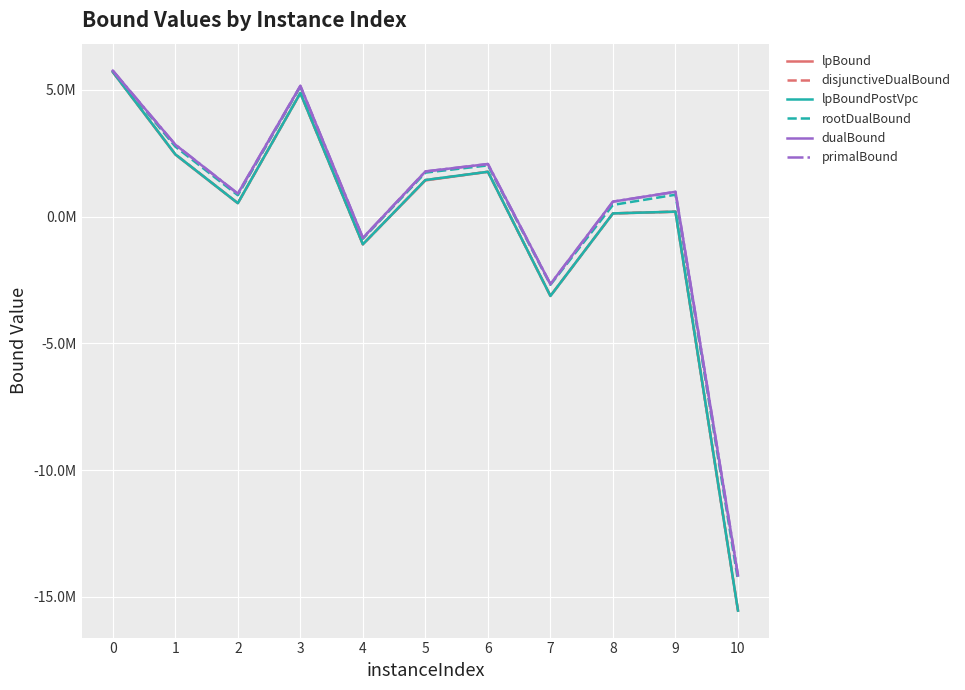

Is it true that dualBound equals 5761158.9 at 0?

True